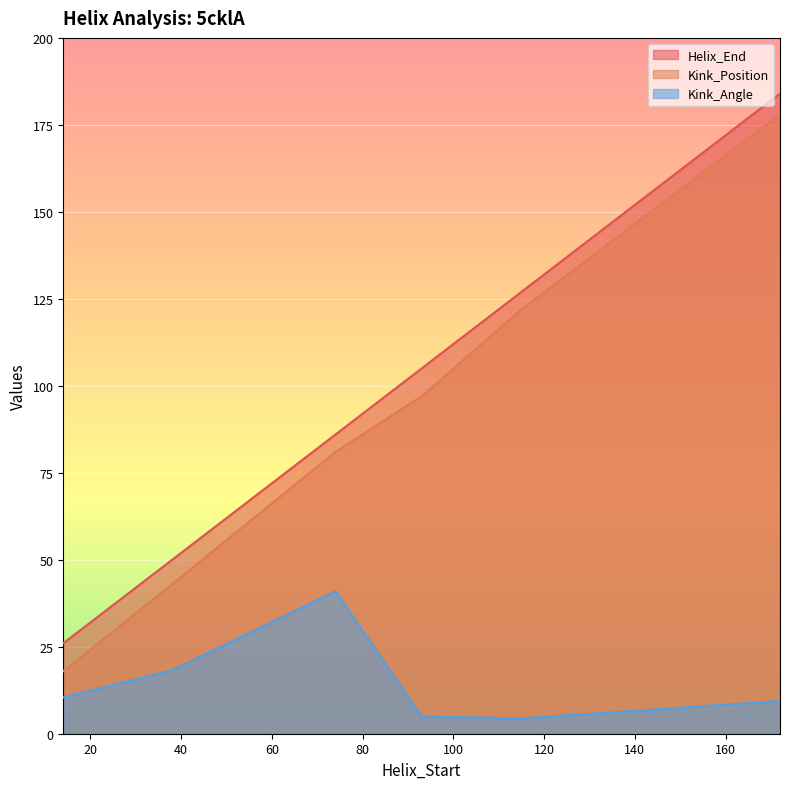

How many interior local peaks does the Kink_Angle series have?

1